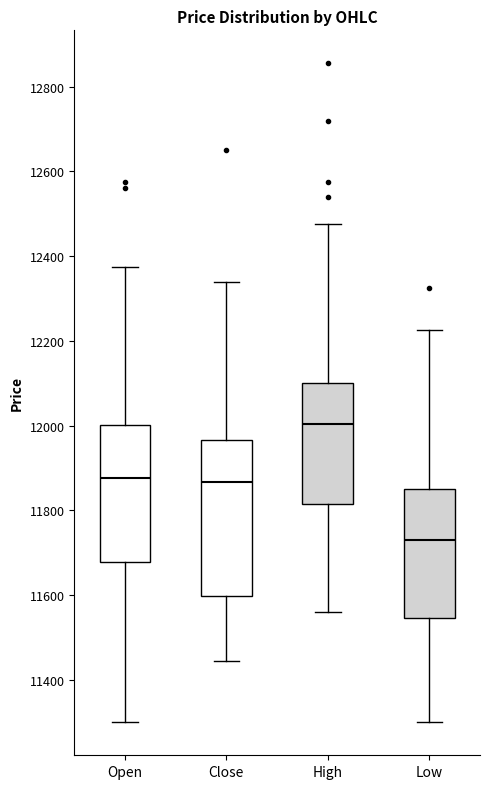

Reading left to right, read every box against the y-axis: the position of its median line, the range the box covers, and the ends of its whiskers. The values are not printed on the chart, so give them approximately, as read against the axis.

Open: median 11880, box 11680 to 12000, whiskers 11300 to 12380
Close: median 11860, box 11600 to 11960, whiskers 11440 to 12340
High: median 12000, box 11820 to 12100, whiskers 11560 to 12480
Low: median 11740, box 11540 to 11860, whiskers 11300 to 12220